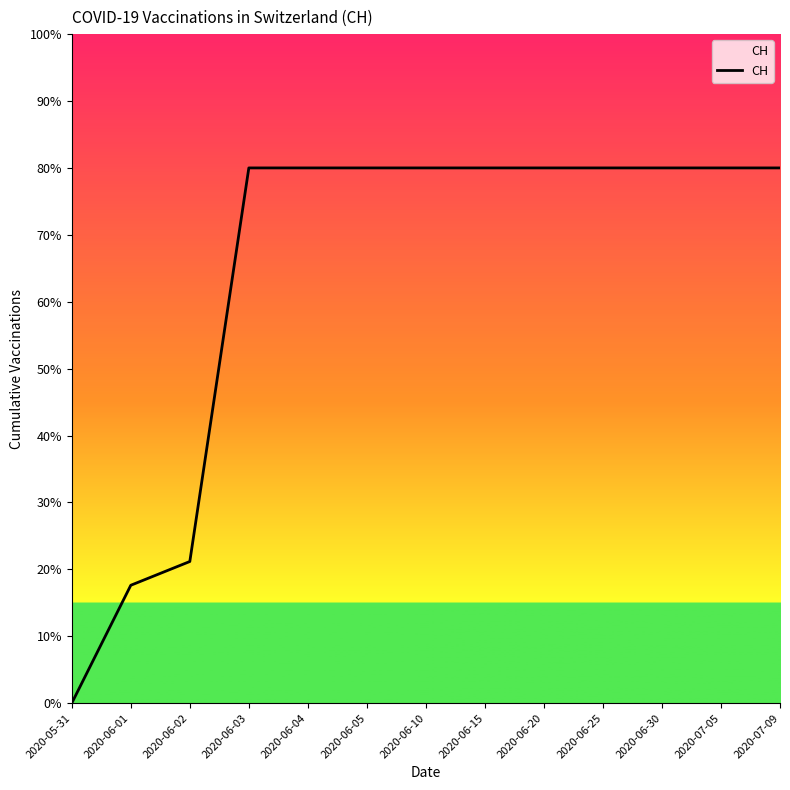

Does the chart display data point markers on the line(s)?

No